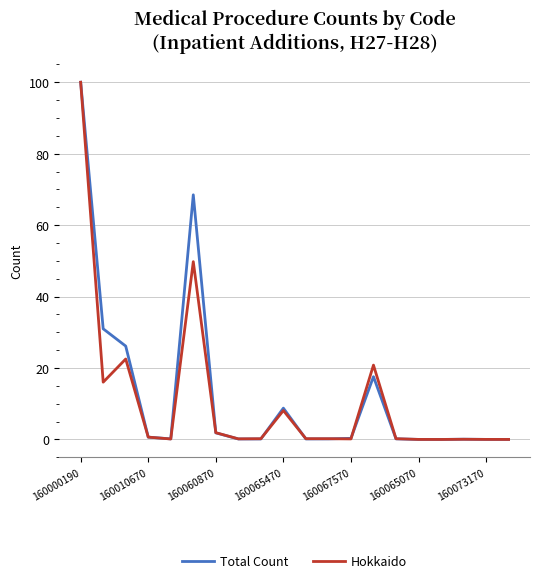

What is the highest value of the Total Count series?

100.0